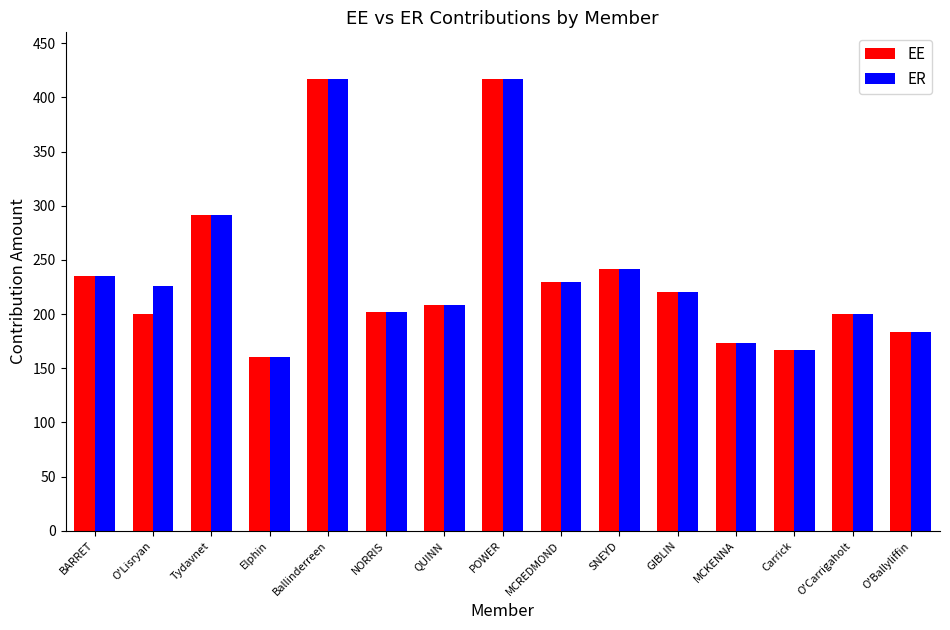

Reading right to left, extract all data points from this chart.

EE: 183.3	200.0	166.7	172.9	220.1	241.7	229.2	416.7	208.3	202.1	416.7	160.4	291.7	200.0	235.4
ER: 183.3	200.0	166.7	172.9	220.1	241.7	229.2	416.7	208.3	202.1	416.7	160.4	291.7	225.5	235.4